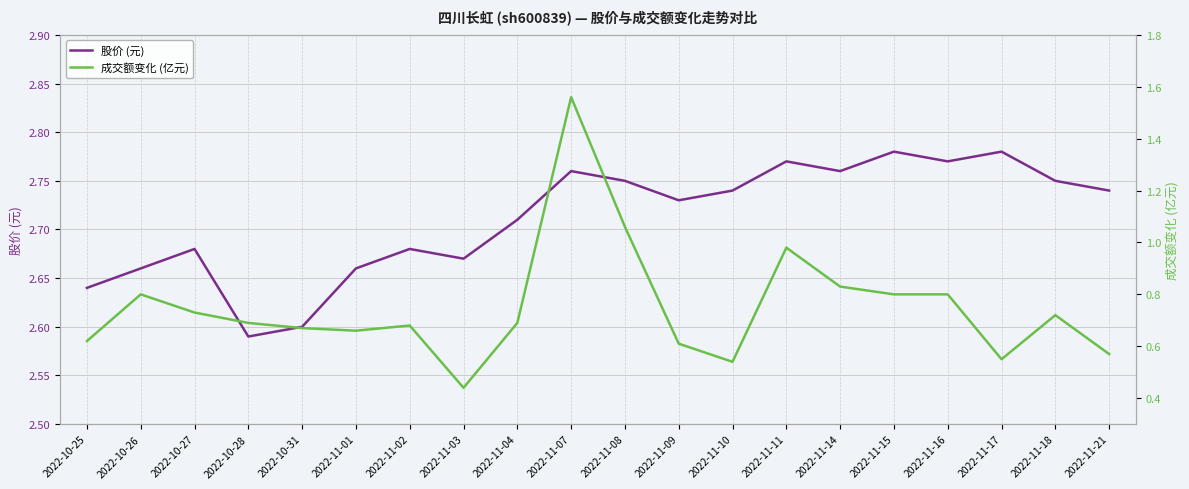

At which category does the chart reach its minimum across all series?

2022-11-03